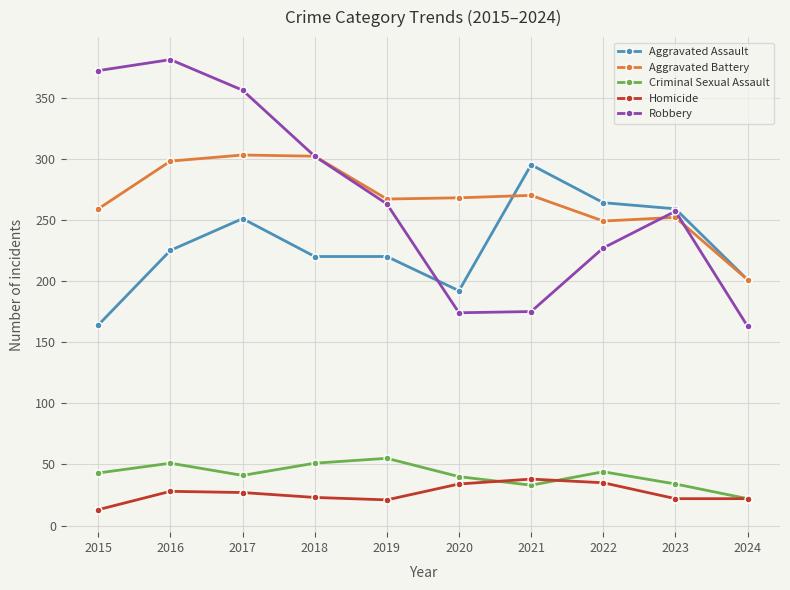

The value of Aggravated Battery at 2022 is 249. True or false?

True